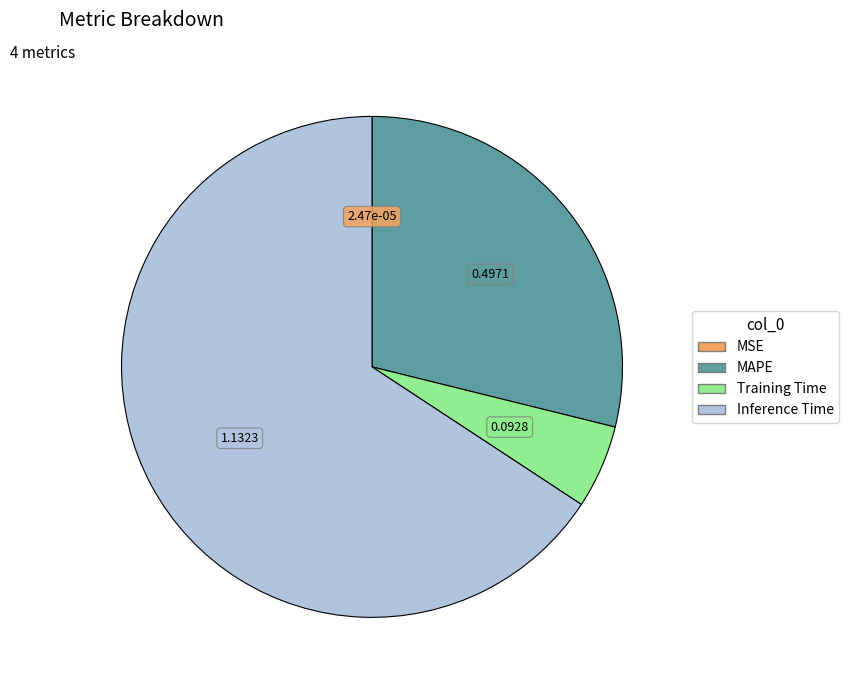

The MAPE slice represents 29% of the pie. True or false?

True